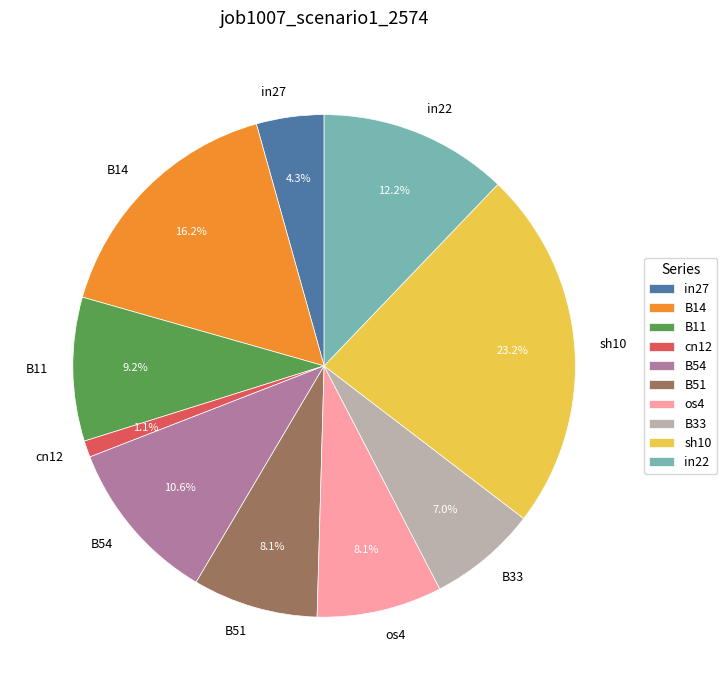

Which category has the biggest portion of the pie?

sh10